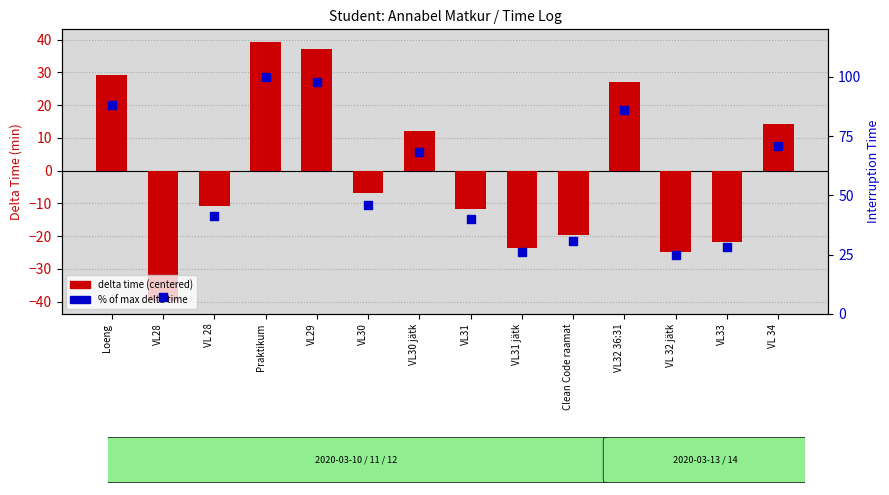

Which series contains the lowest Y value?

delta time (centered)